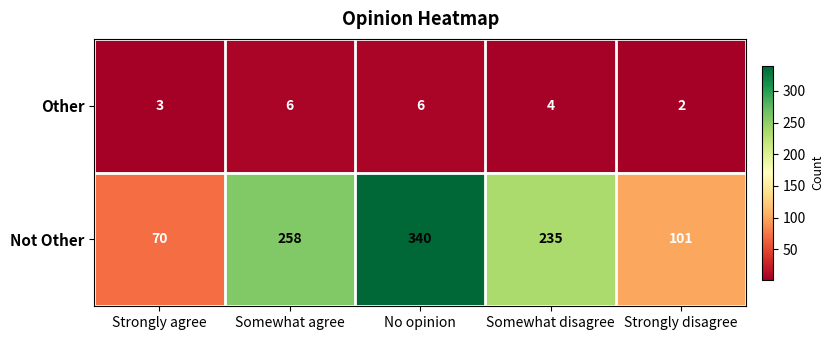

How many values in the Other series are below 4?

2